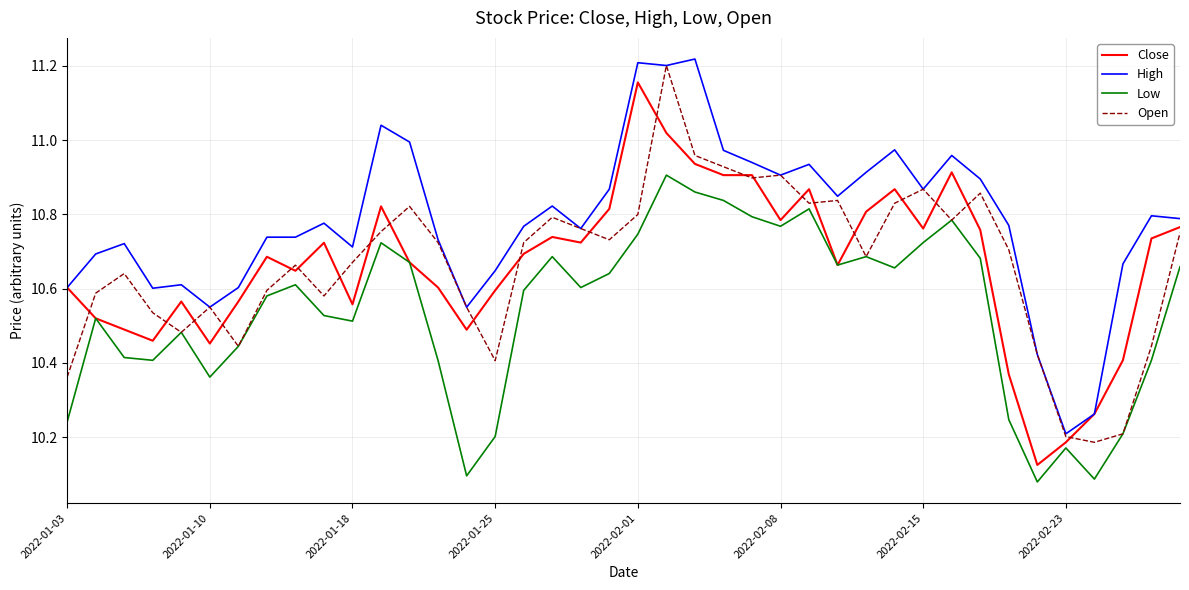

Which series has the largest total across all categories?

High